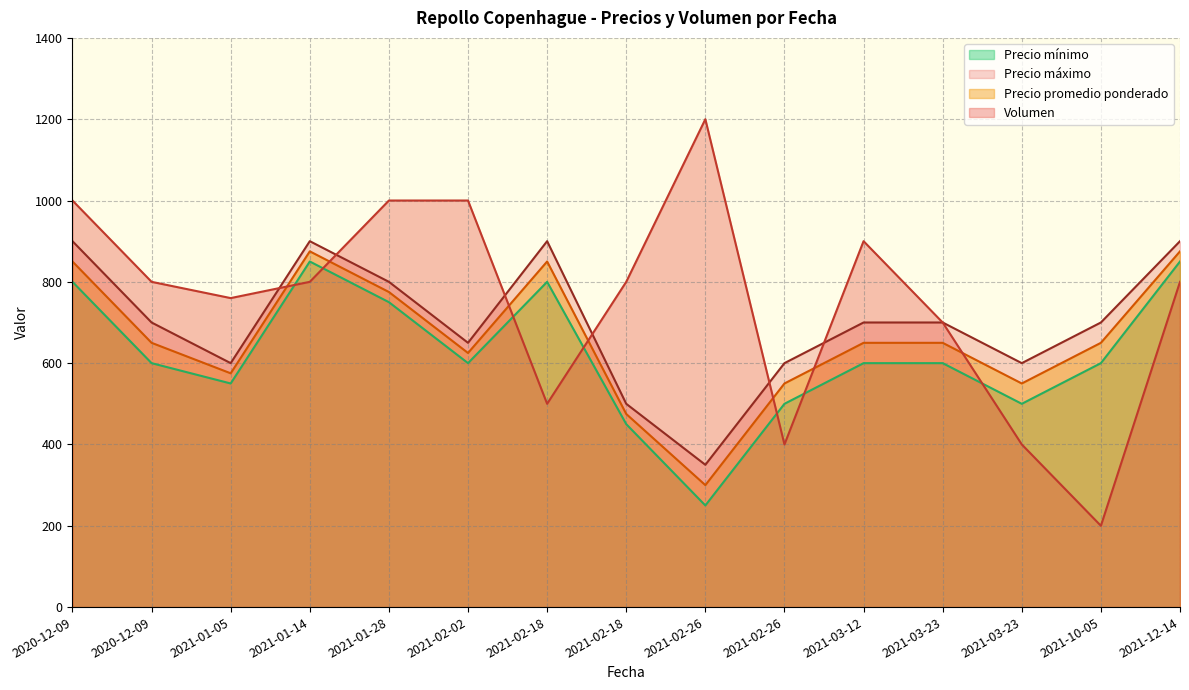

At which category does Volumen reach its first local peak?

2021-02-26